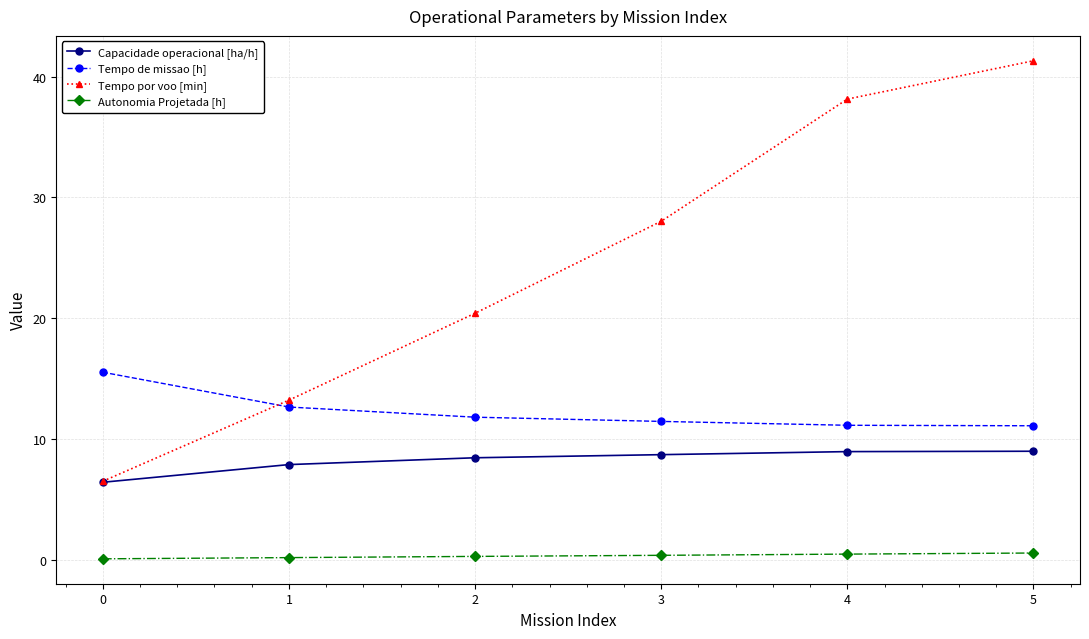

What is the value of the Tempo por voo [min] point at the 3rd from the left?

20.4